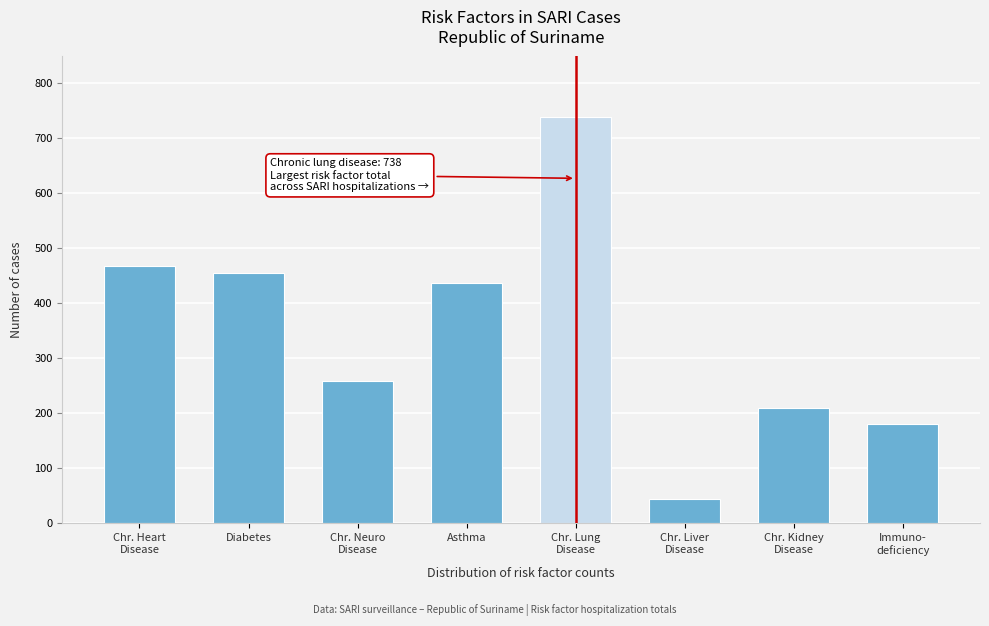

Reading left to right, transcribe all the data shown in this chart.

468	455	259	437	738	44	209	180